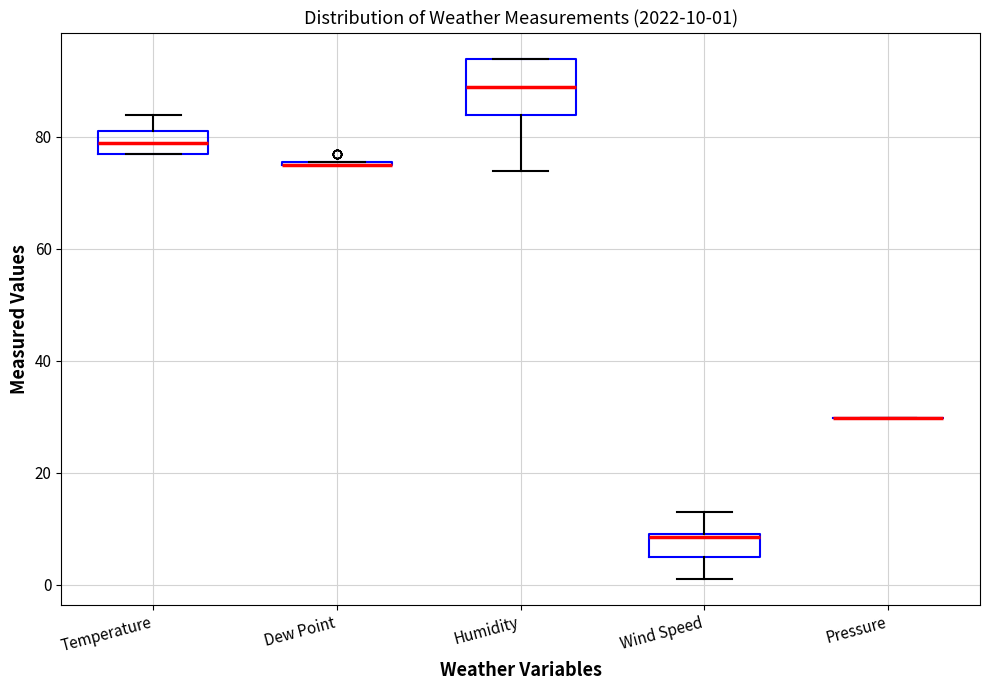

Comparing the boxes themselves (not the whiskers), which one is the tallest?

Humidity